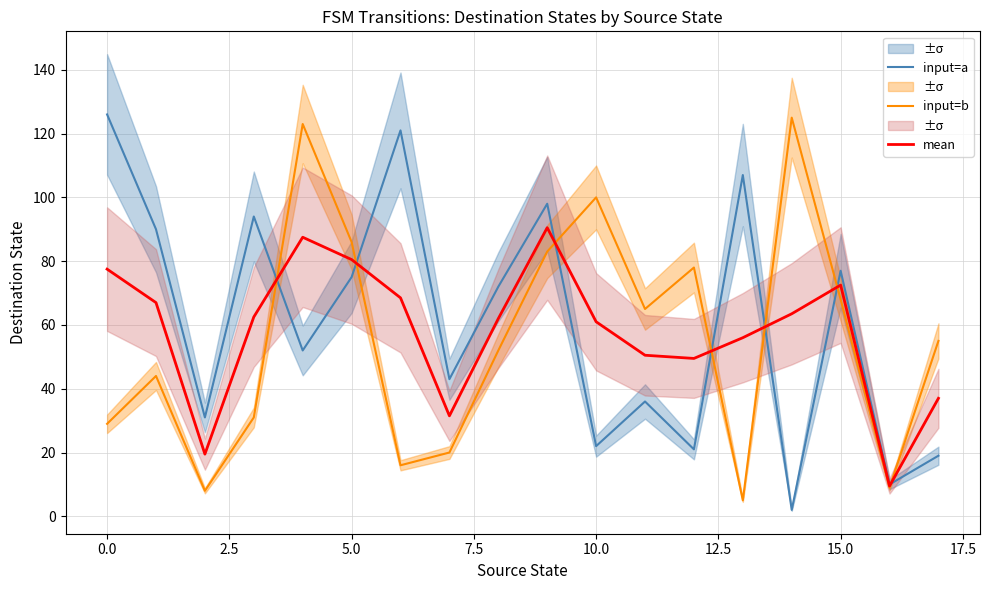

What position from the left is 16?

17